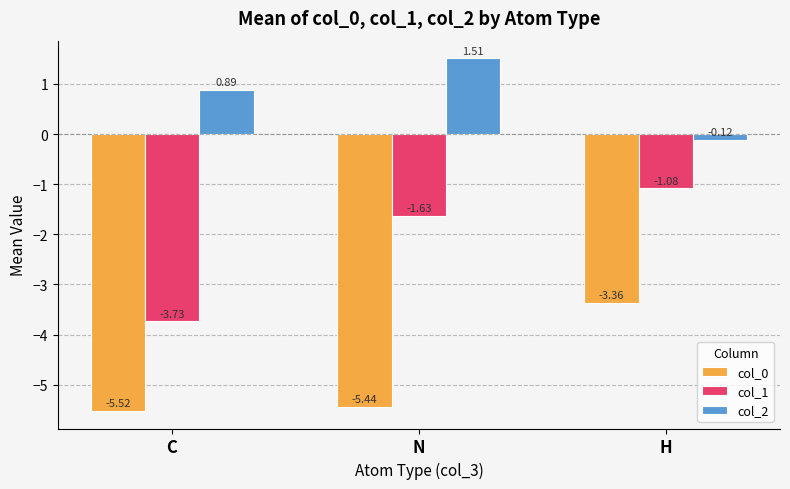

Which series changed the most between C and H?

col_1